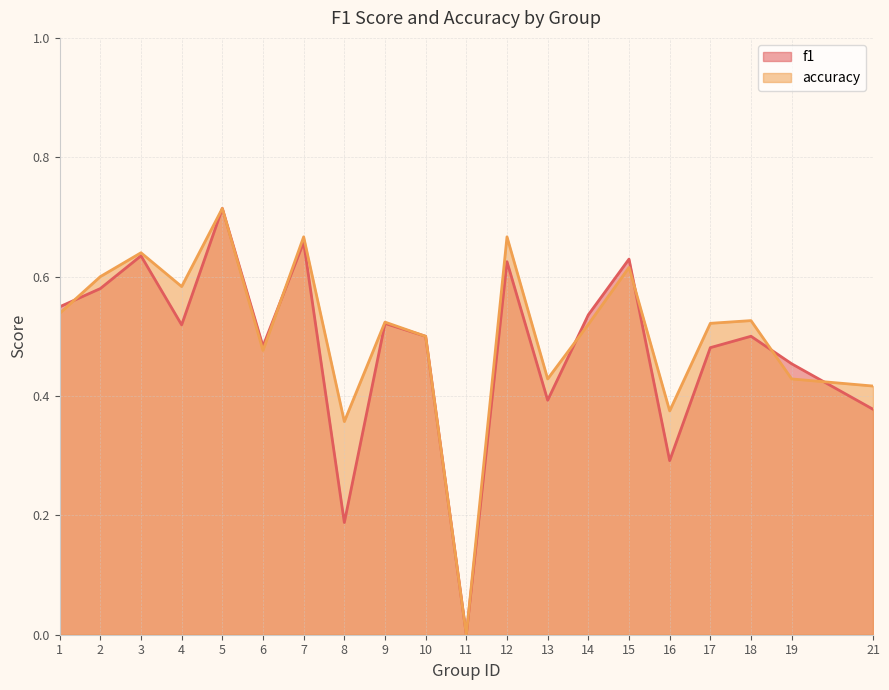

In accuracy, how many points are lower than both neighbors (excluding endpoints)?

6